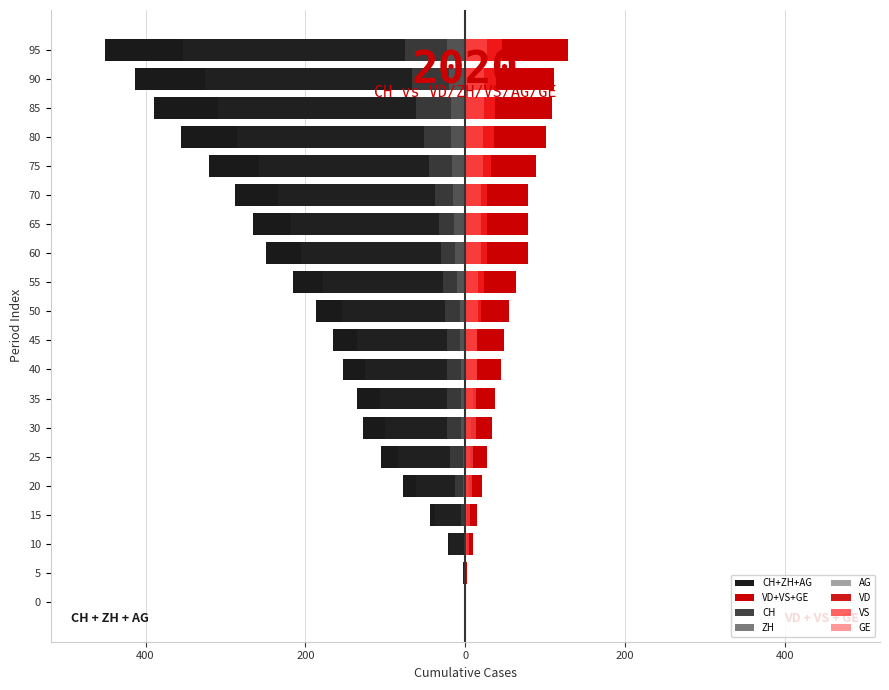

How many bars are there in total?

120